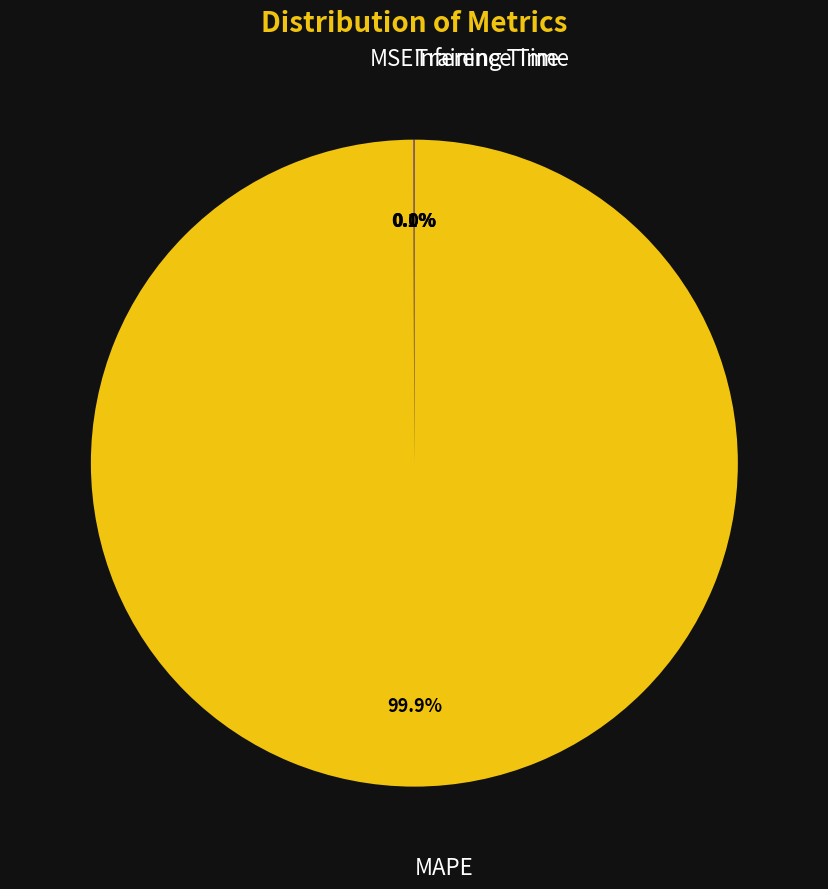

Count the number of slices in the pie.

5